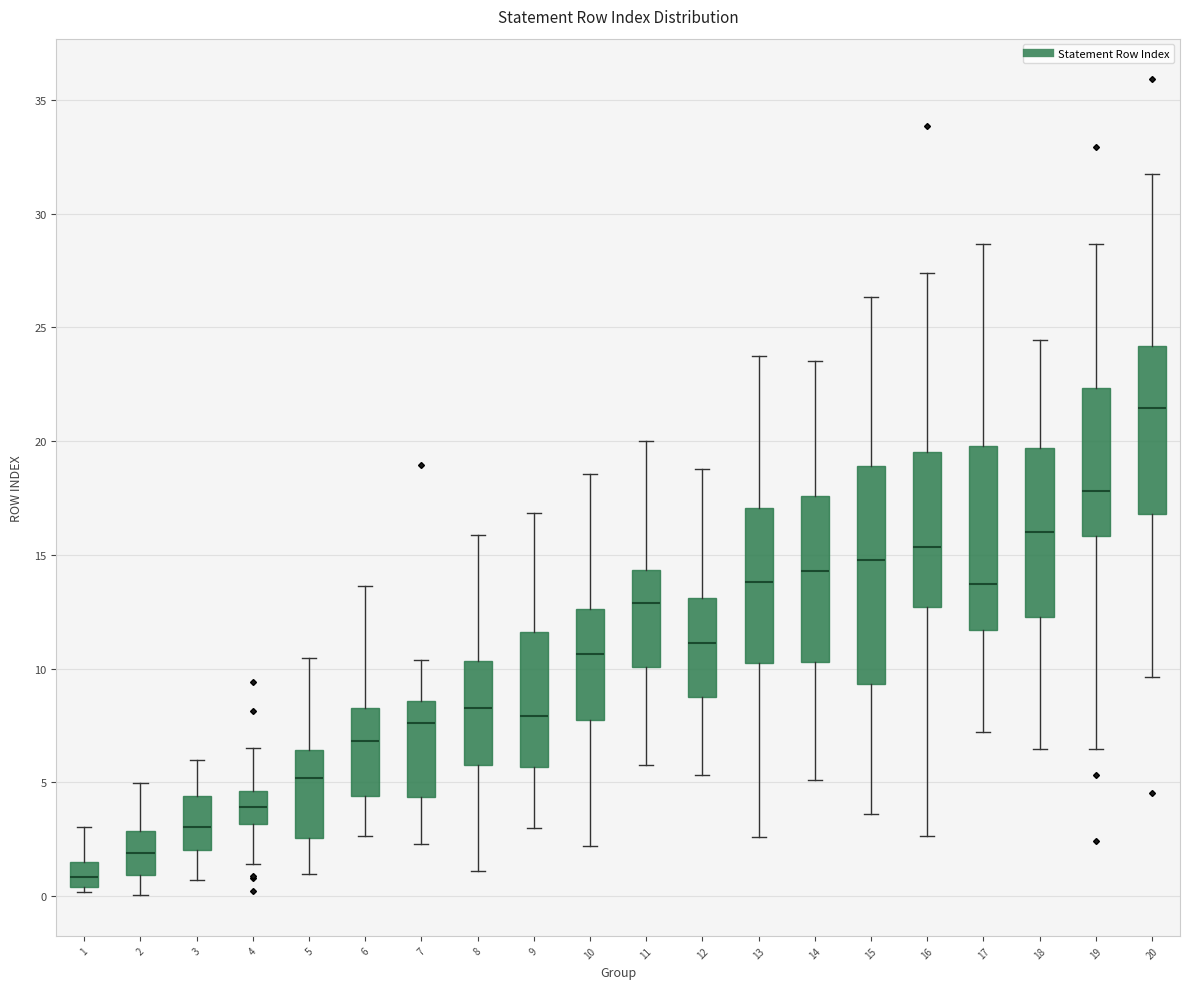

Reading left to right, read every box against the y-axis: the position of its median line, the range the box covers, and the ends of its whiskers. The values are not printed on the chart, so give them approximately, as read against the axis.

1: median 1.0, box 0.5 to 1.5, whiskers 0.0 to 3.0
2: median 2.0, box 1.0 to 3.0, whiskers 0.0 to 5.0
3: median 3.0, box 2.0 to 4.5, whiskers 0.5 to 6.0
4: median 4.0, box 3.0 to 4.5, whiskers 1.5 to 6.5
5: median 5.0, box 2.5 to 6.5, whiskers 1.0 to 10.5
6: median 7.0, box 4.5 to 8.5, whiskers 2.5 to 13.5
7: median 7.5, box 4.5 to 8.5, whiskers 2.5 to 10.5
8: median 8.0, box 6.0 to 10.5, whiskers 1.0 to 16.0
9: median 8.0, box 5.5 to 11.5, whiskers 3.0 to 17.0
10: median 10.5, box 7.5 to 12.5, whiskers 2.0 to 18.5
11: median 13.0, box 10.0 to 14.5, whiskers 6.0 to 20.0
12: median 11.0, box 8.5 to 13.0, whiskers 5.5 to 19.0
13: median 14.0, box 10.0 to 17.0, whiskers 2.5 to 23.5
14: median 14.5, box 10.5 to 17.5, whiskers 5.0 to 23.5
15: median 15.0, box 9.5 to 19.0, whiskers 3.5 to 26.5
16: median 15.5, box 12.5 to 19.5, whiskers 2.5 to 27.5
17: median 13.5, box 11.5 to 20.0, whiskers 7.0 to 28.5
18: median 16.0, box 12.5 to 19.5, whiskers 6.5 to 24.5
19: median 18.0, box 16.0 to 22.5, whiskers 6.5 to 28.5
20: median 21.5, box 17.0 to 24.0, whiskers 9.5 to 31.5